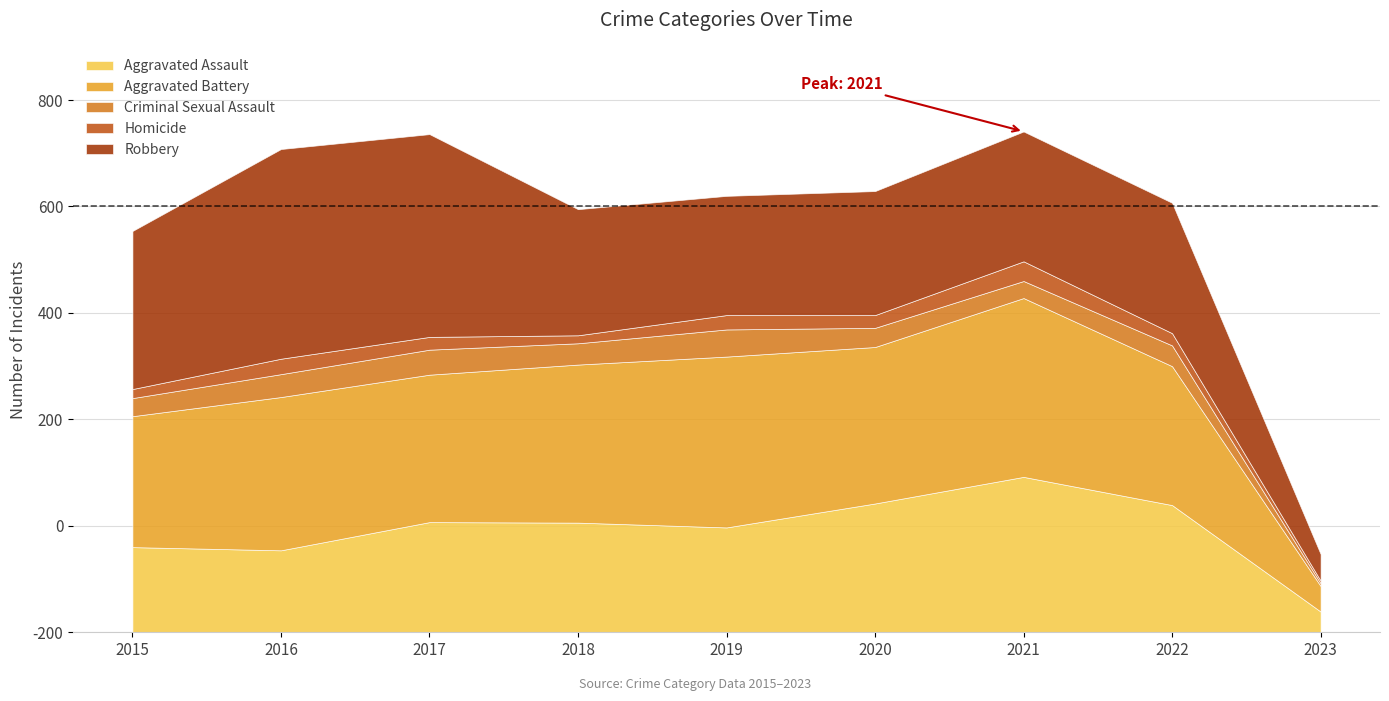

True or false: Aggravated Assault and Criminal Sexual Assault cross at least once.

False